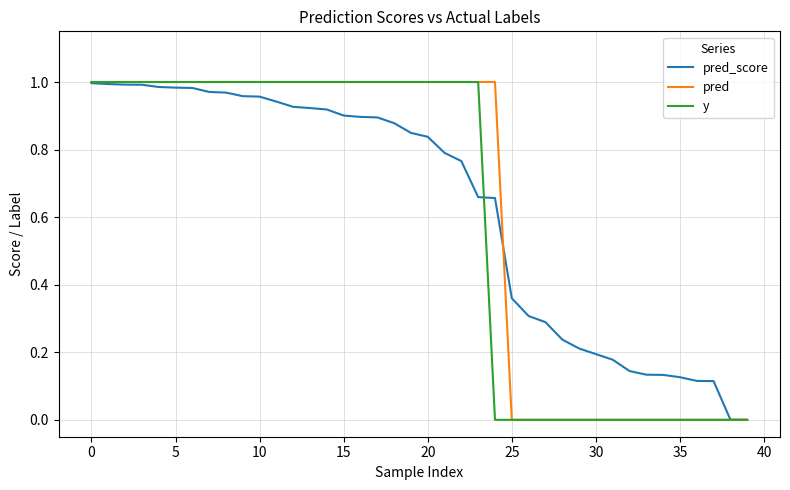

How many lines are shown in the chart?

3